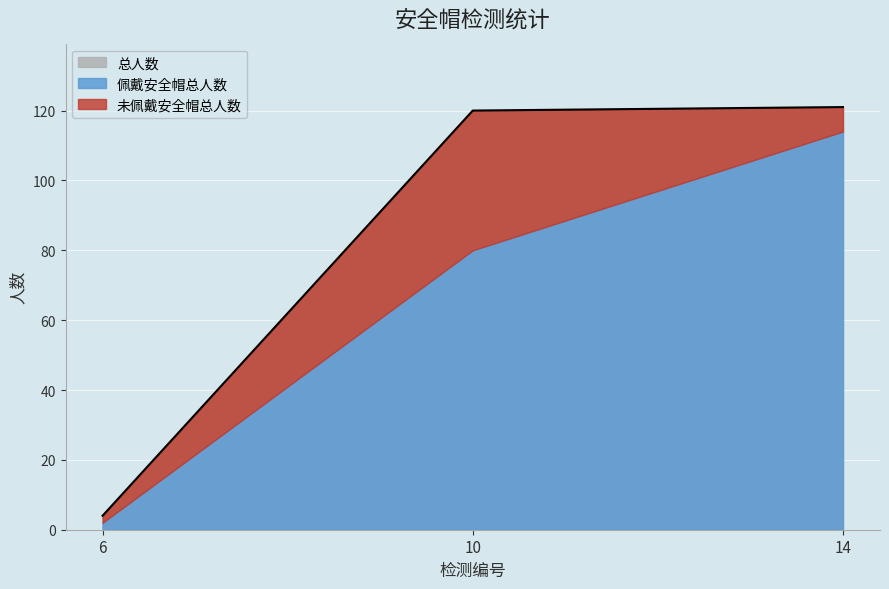

What is the sum of all 未佩戴安全帽总人数 values?

49